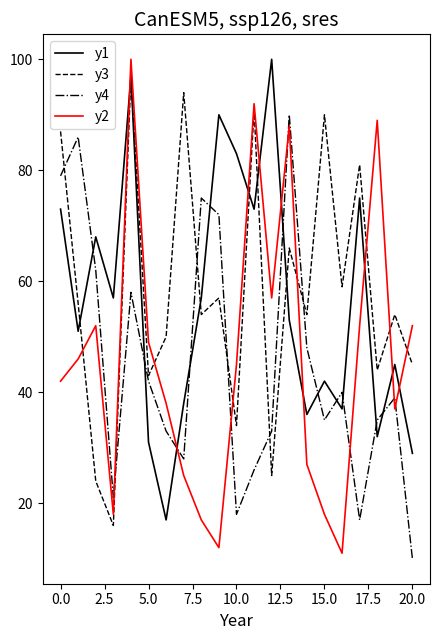

Which series has the widest spread of values?

y2